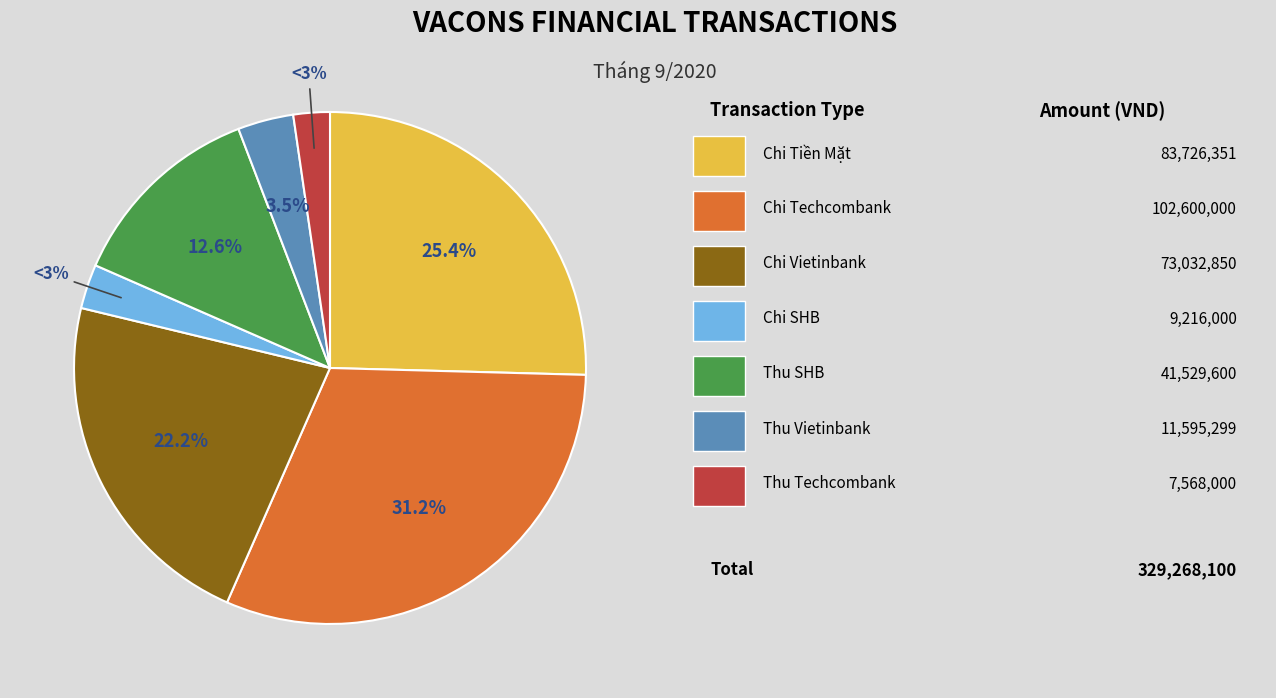

What portion of the pie excludes Thu Vietinbank?

96.5%